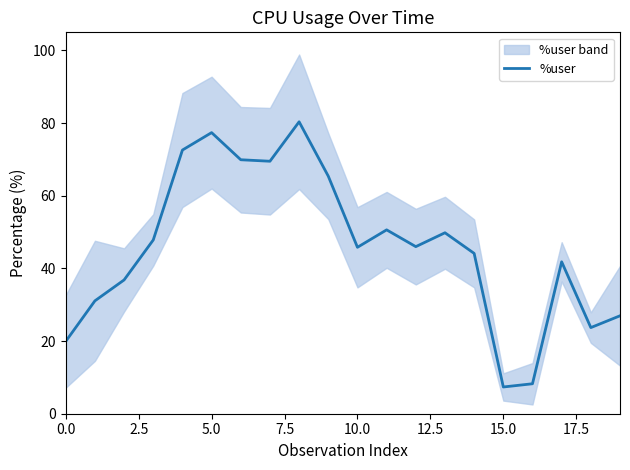

What is the lowest value of the %user series?

7.4